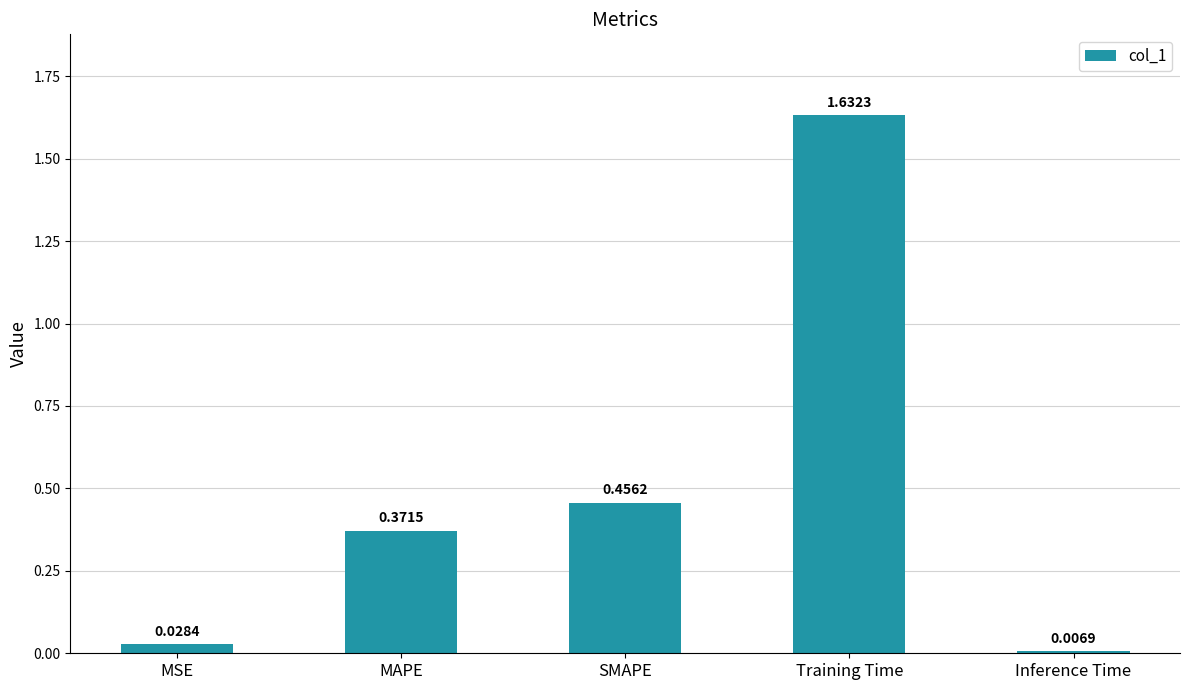

What is the sum of all values?

2.5